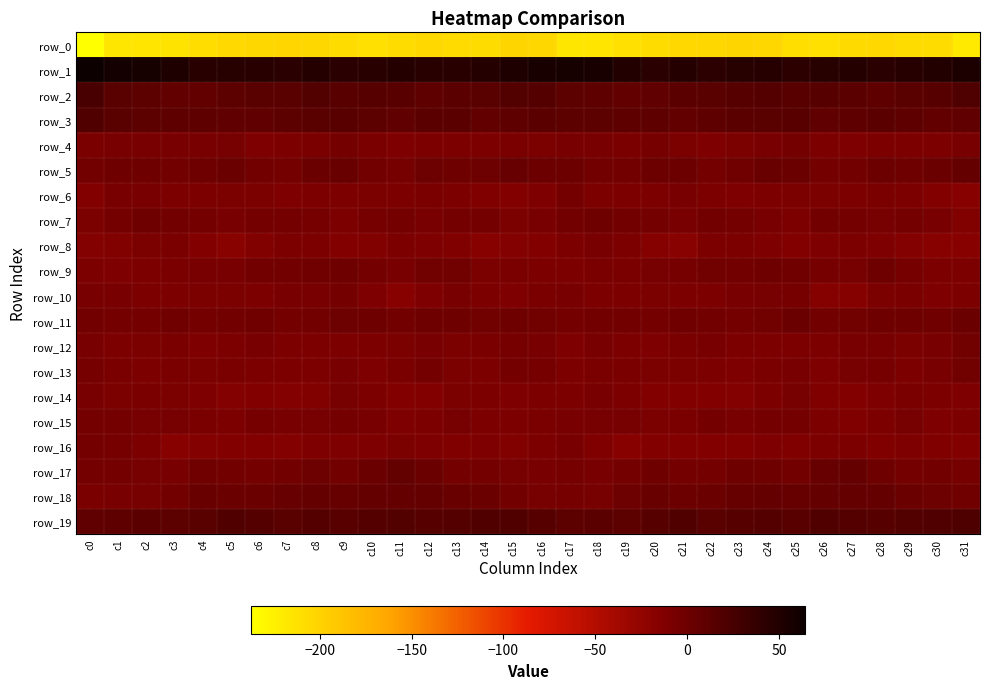

How many data points does each series have?

32